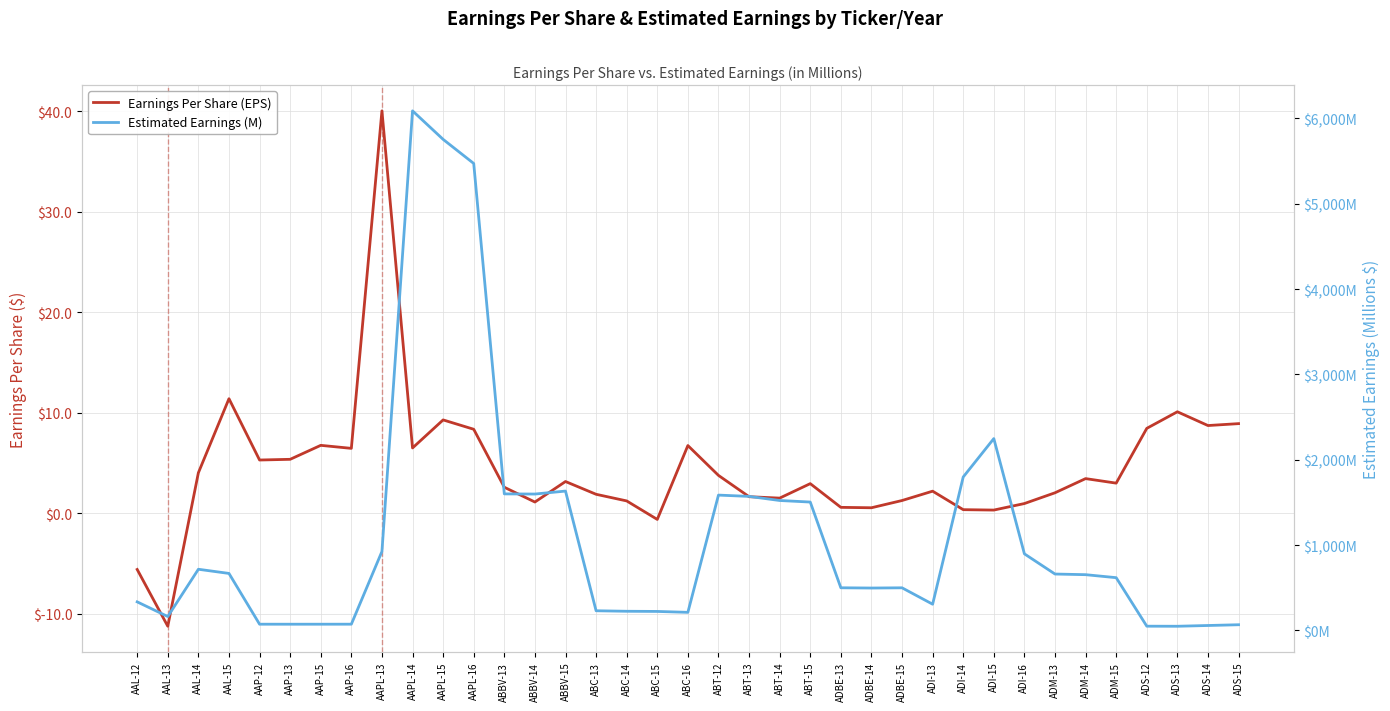

How many data points does each series have?

37